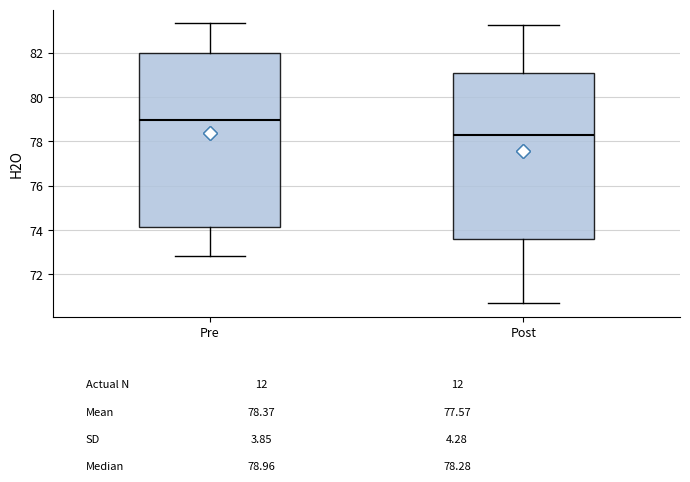

Comparing the boxes themselves (not the whiskers), which one is the tallest?

Pre